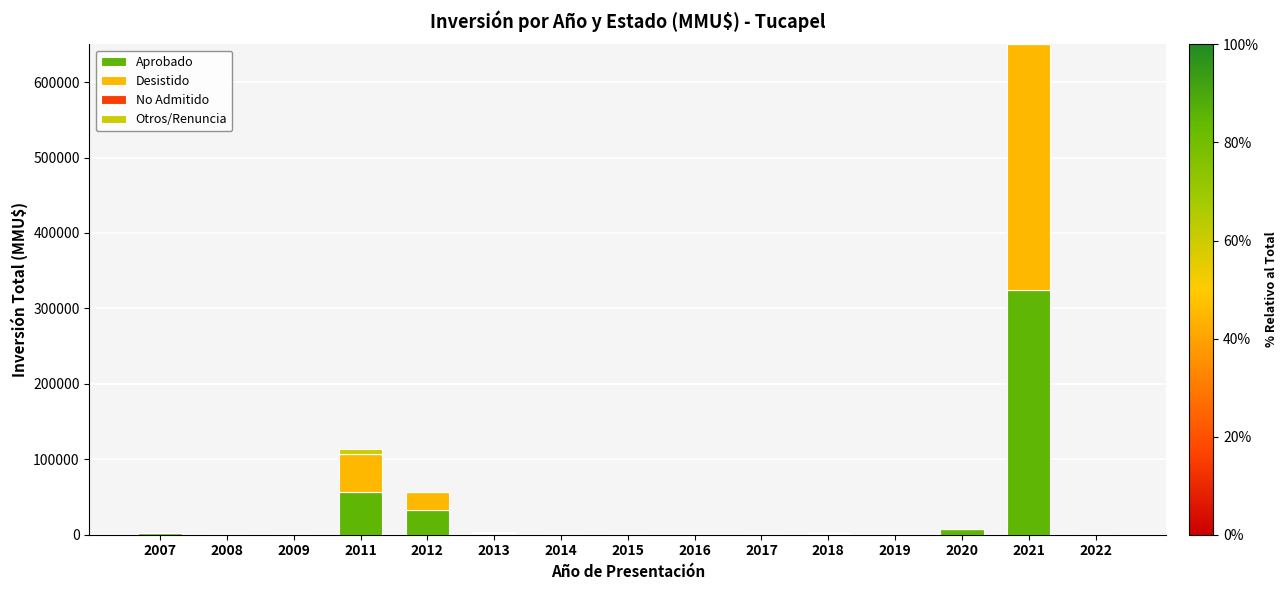

What is the highest value of the Aprobado series?

325000